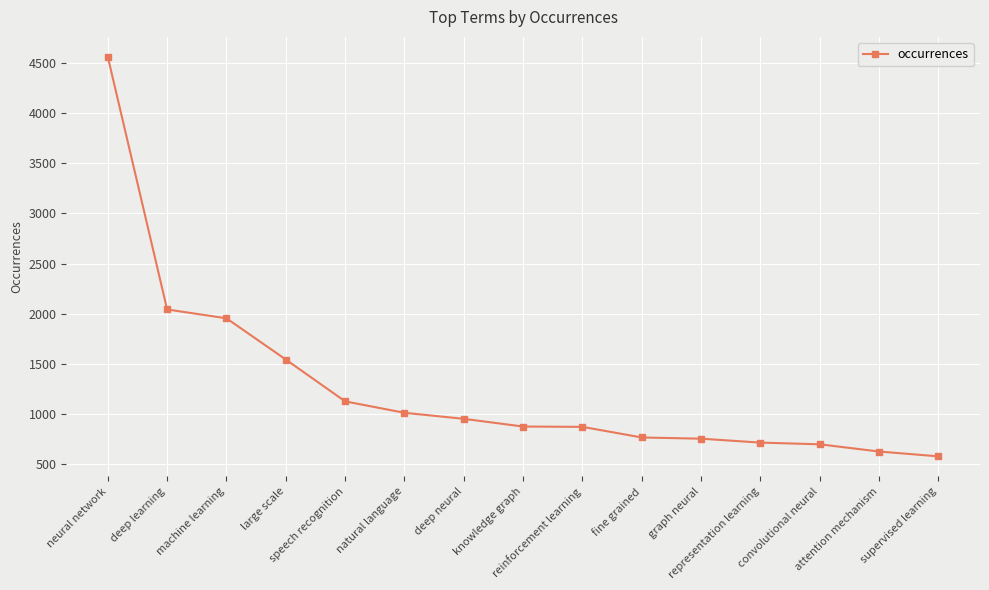

The value at knowledge graph is 245. True or false?

False